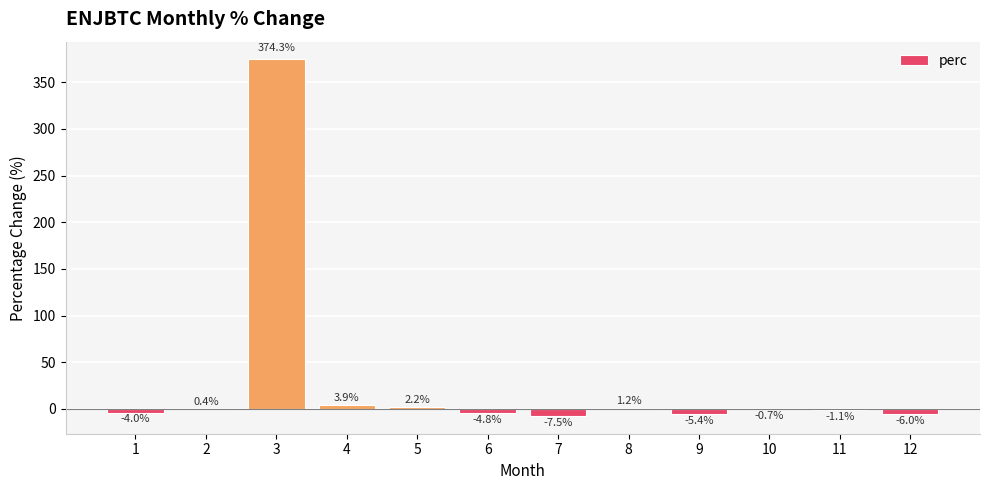

Between 8 and 9, which is larger?

8